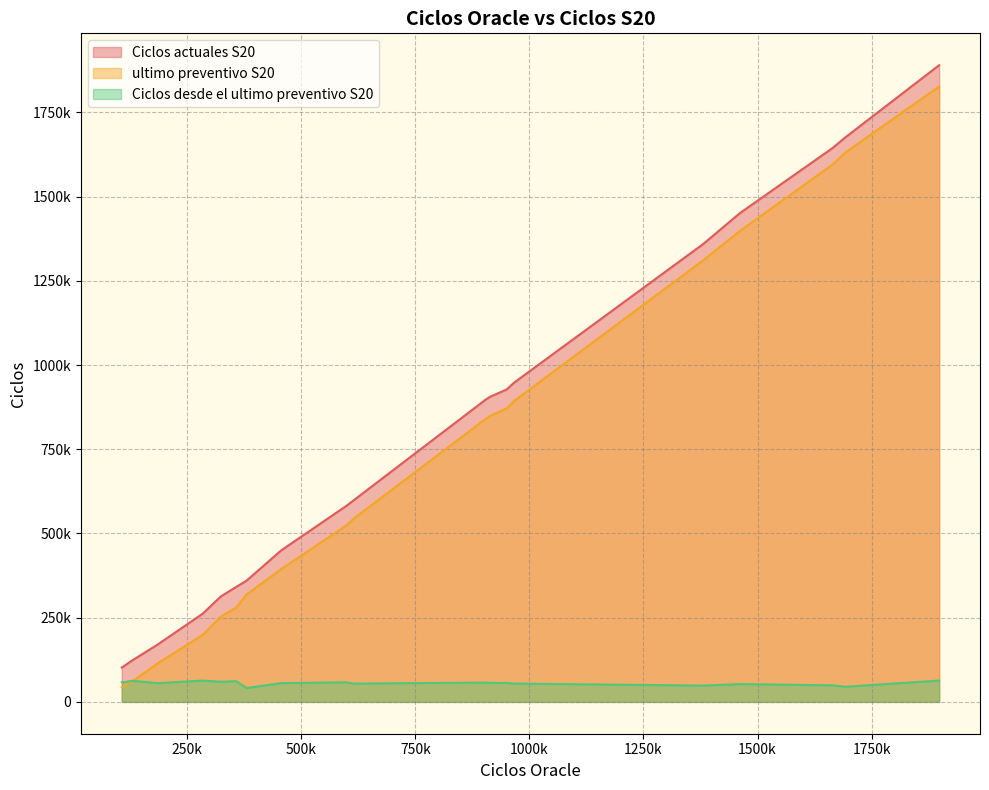

What are all the series names shown in the legend?

Ciclos actuales S20, ultimo preventivo S20, Ciclos desde el ultimo preventivo S20